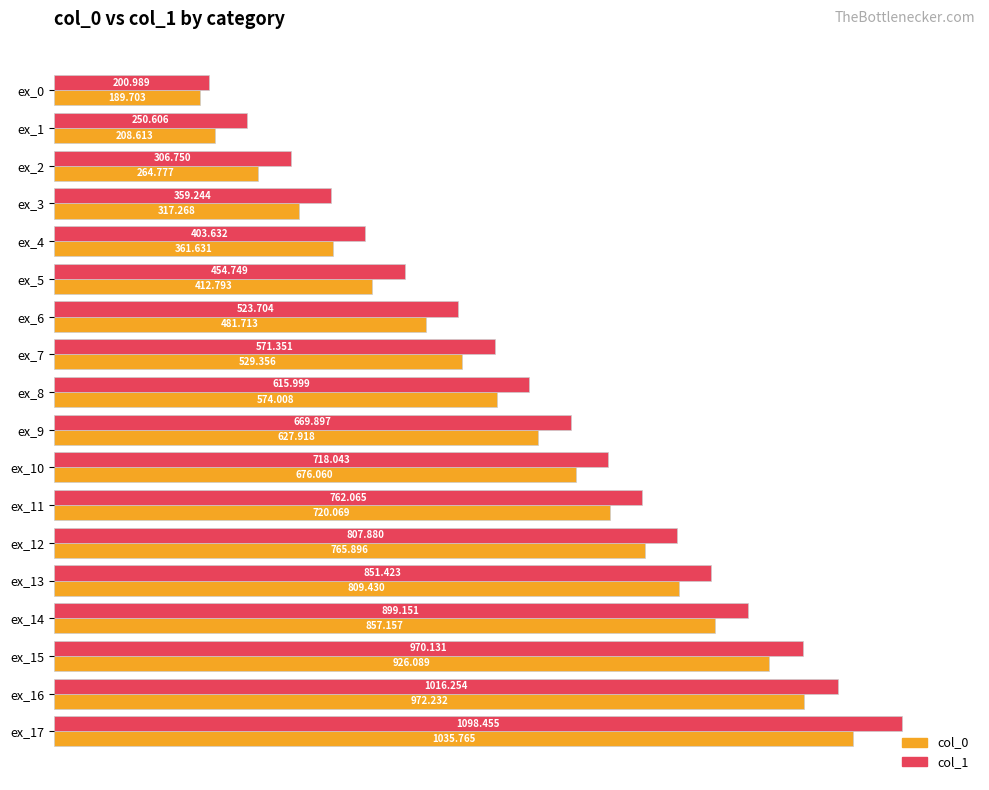

List the series in order of their peak value, lowest first.

col_0, col_1